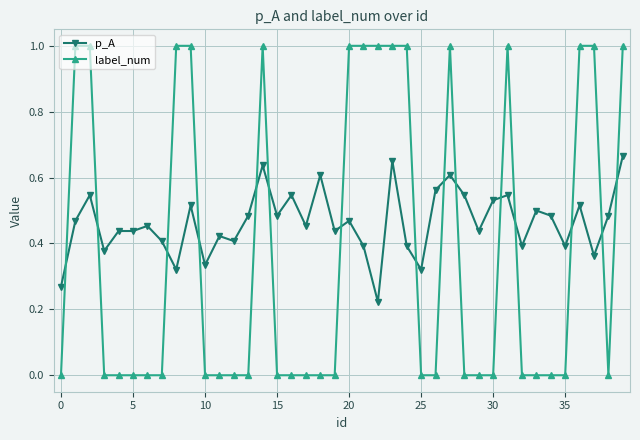

True or false: p_A has more than 2 points higher than both neighbors.

True